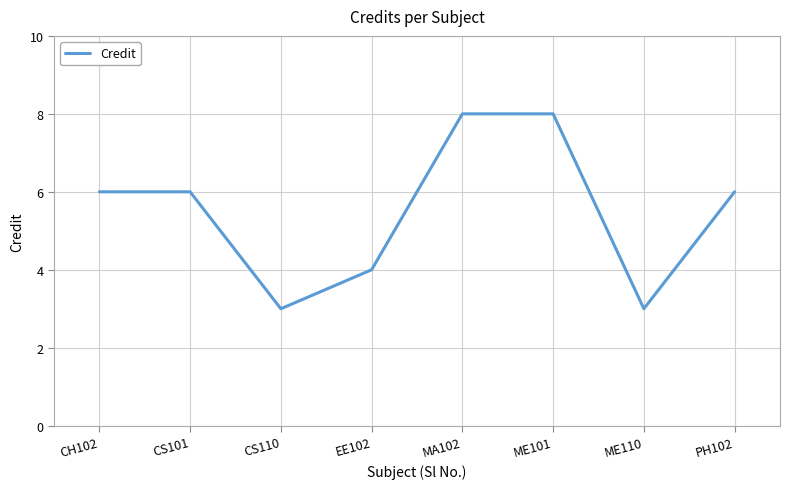

Reading left to right, what are all the values shown in this chart?

CH102=6	CS101=6	CS110=3	EE102=4	MA102=8	ME101=8	ME110=3	PH102=6